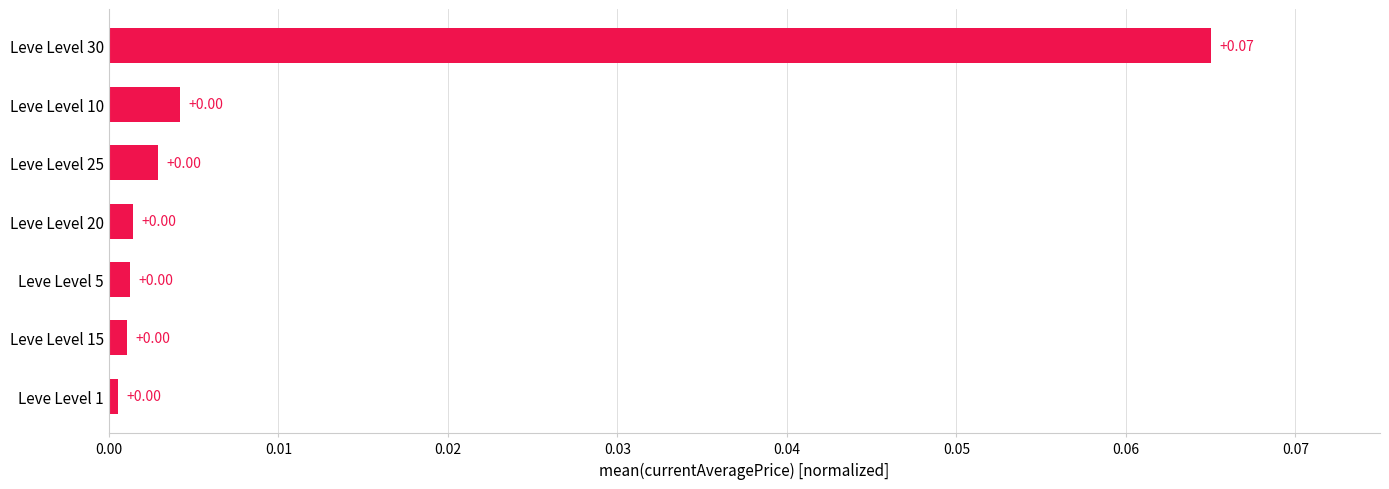

Between Leve Level 30 and Leve Level 20, which is larger?

Leve Level 30